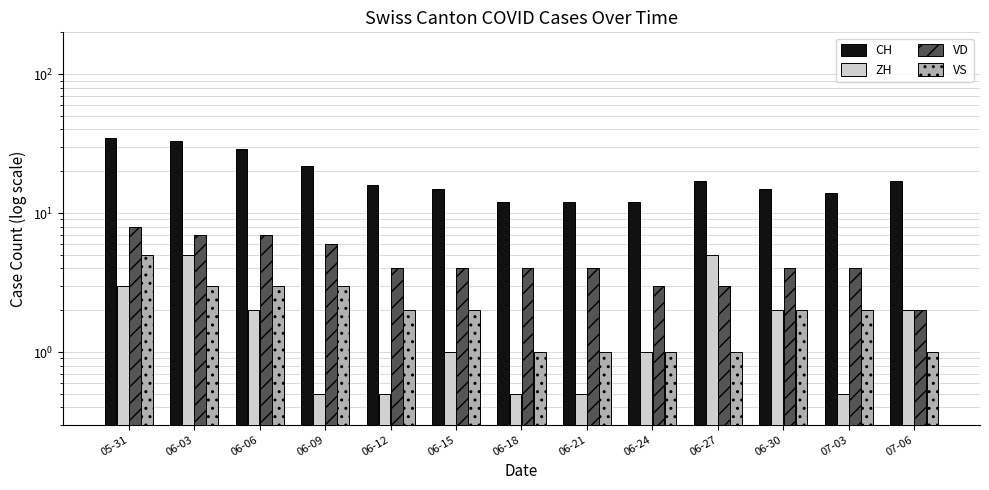

The VS series shows 2.0 at 07-03. True or false?

True